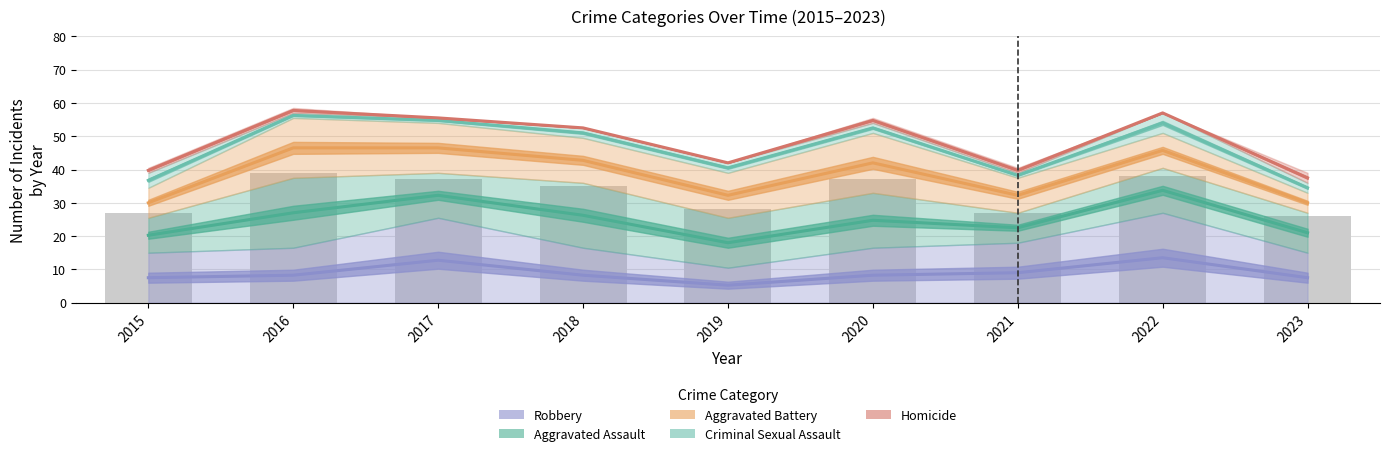

Which series changed the most between 2016 and 2022?

Aggravated Assault